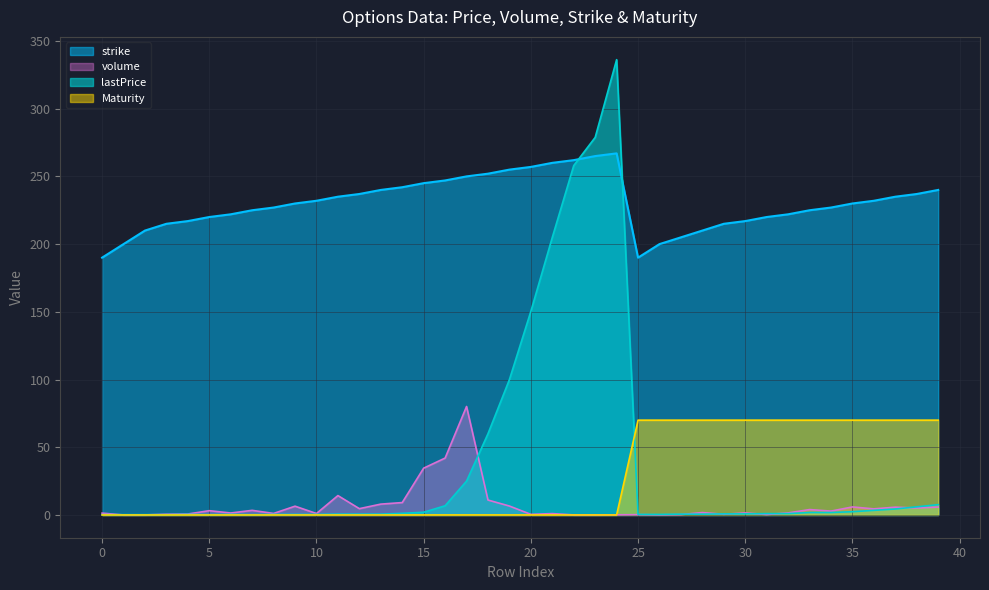

What is the sum of all lastPrice values?

1461.4